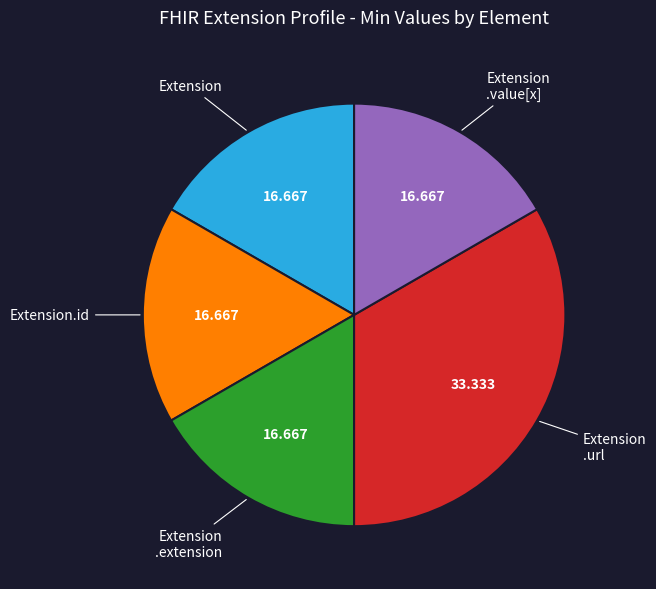

Count the number of slices in the pie.

5